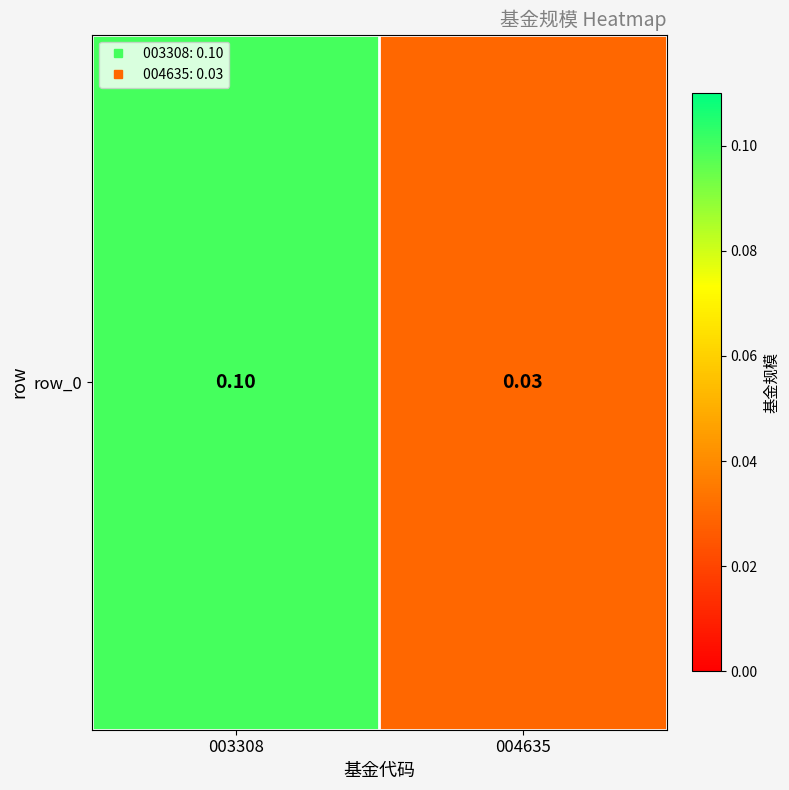

The chart shows a value of 0.0 at 004635. True or false?

True